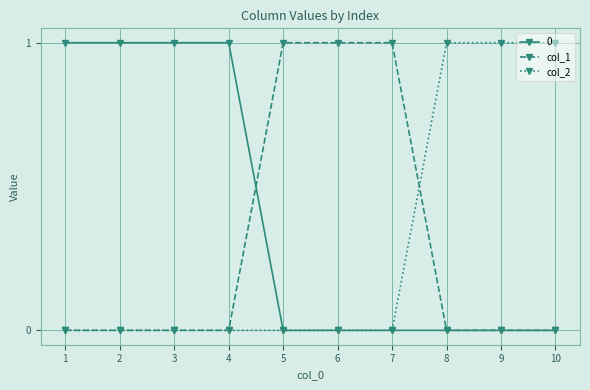

True or false: col_2 has a value of 0 at 3.

True